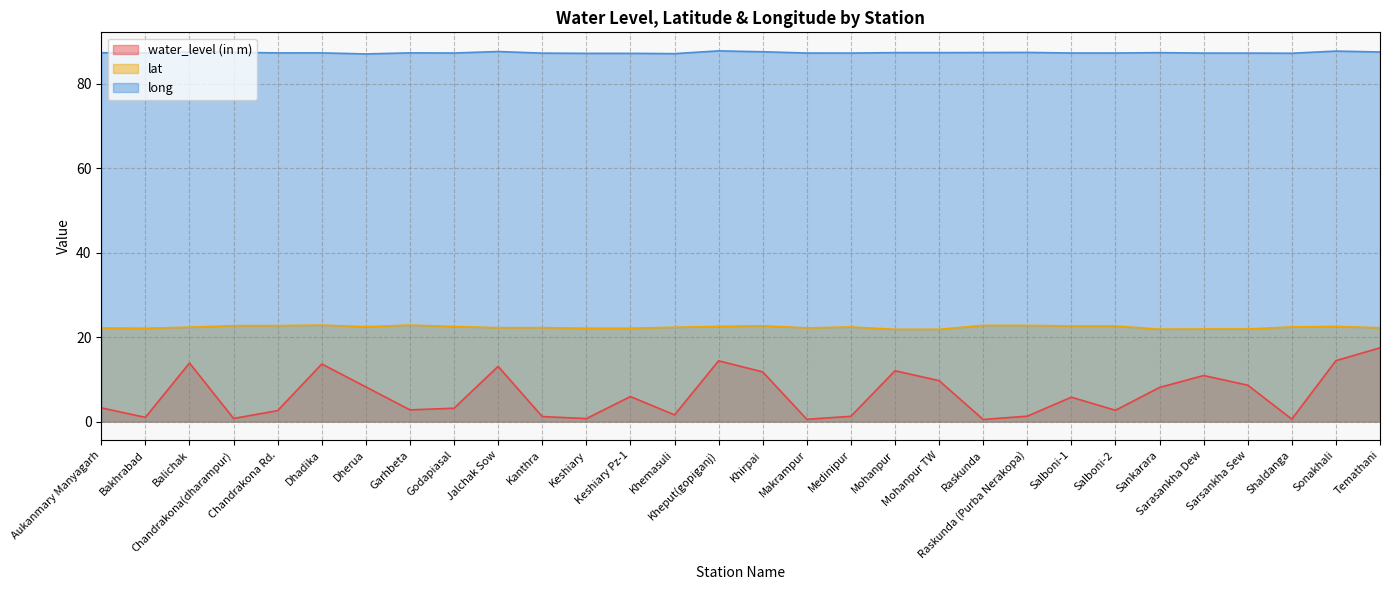

True or false: water_level (in m) has a value of 5.8 at Salboni-1.

True